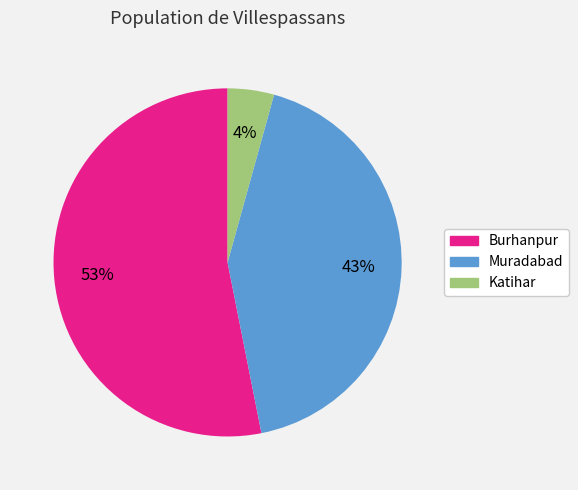

True or false: Burhanpur accounts for 53% of the total.

True